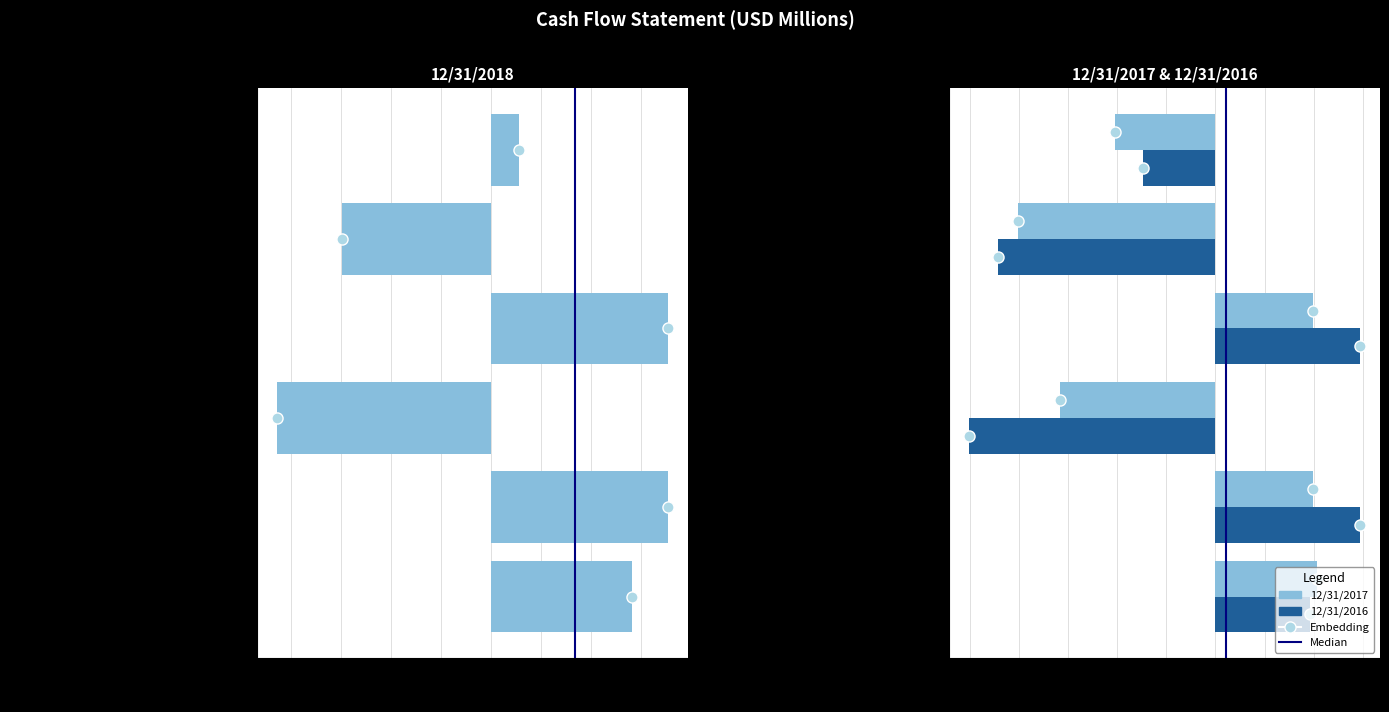

Between Net Income and Operating Cash Flow, which series saw the biggest shift?

12/31/2016